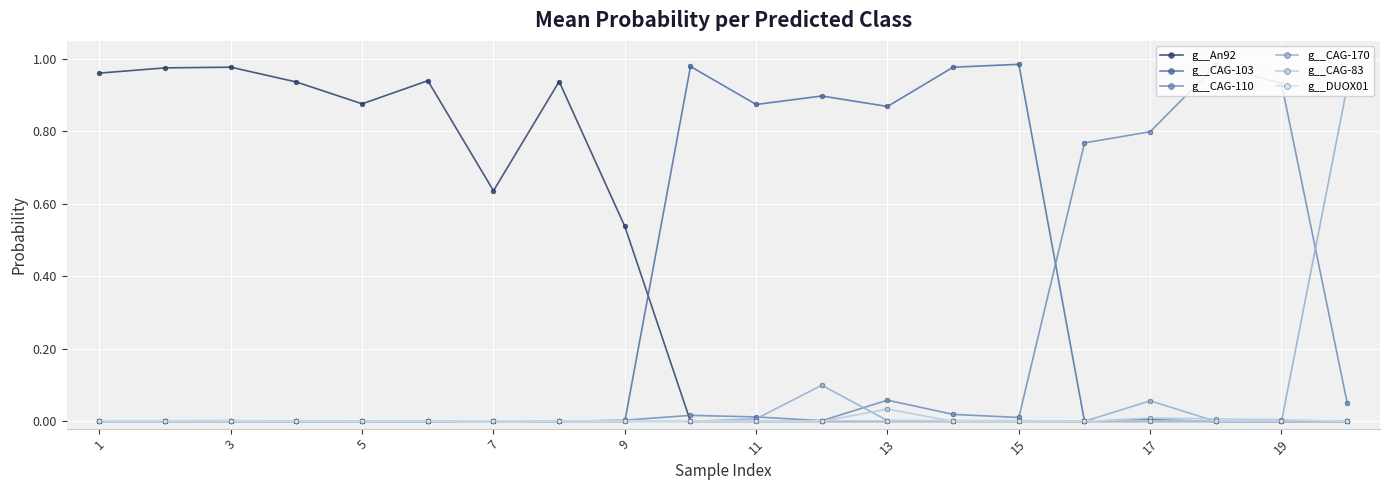

True or false: g__An92 has more than 0 interior local peaks.

True